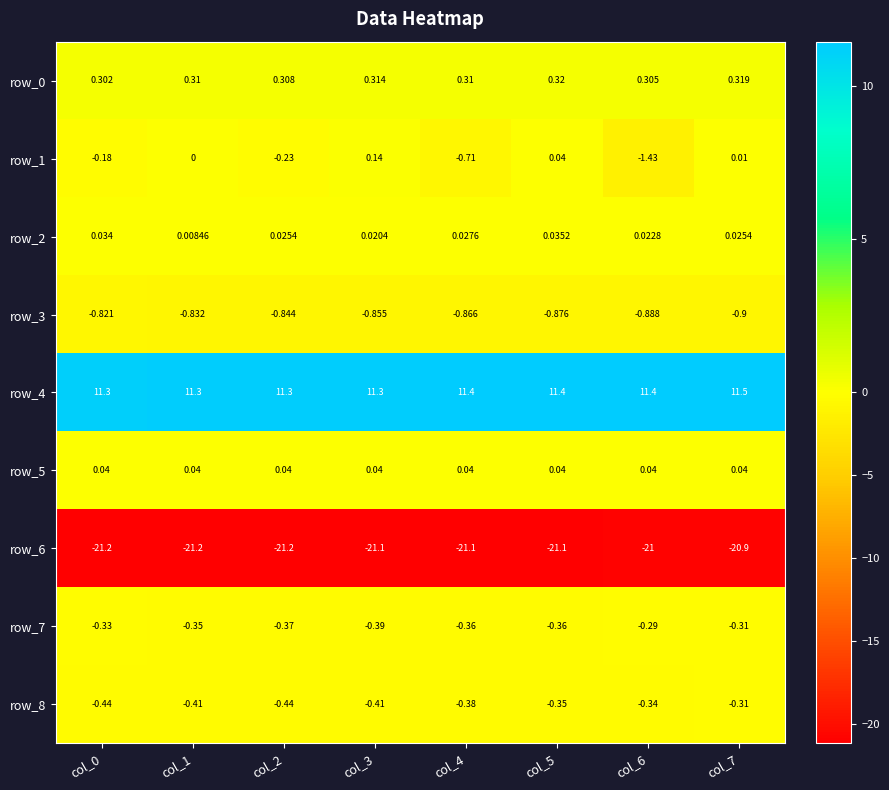

Which series changed the most between col_2 and col_7?

row_6